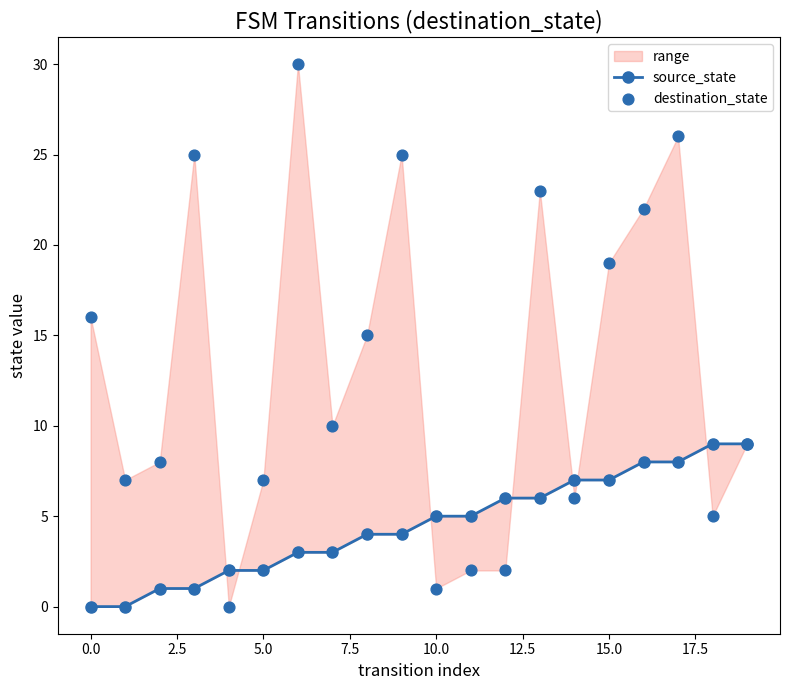

Which series reaches the maximum Y coordinate?

destination_state